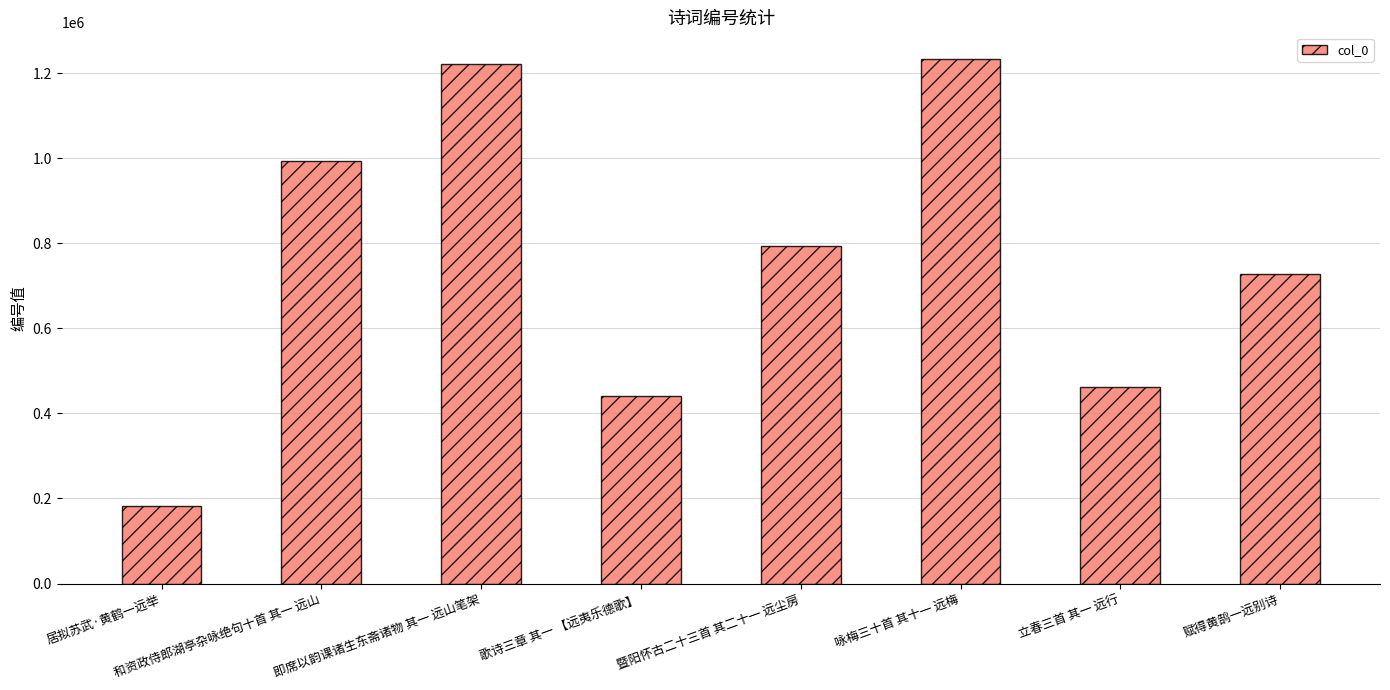

What is the average value?

756572